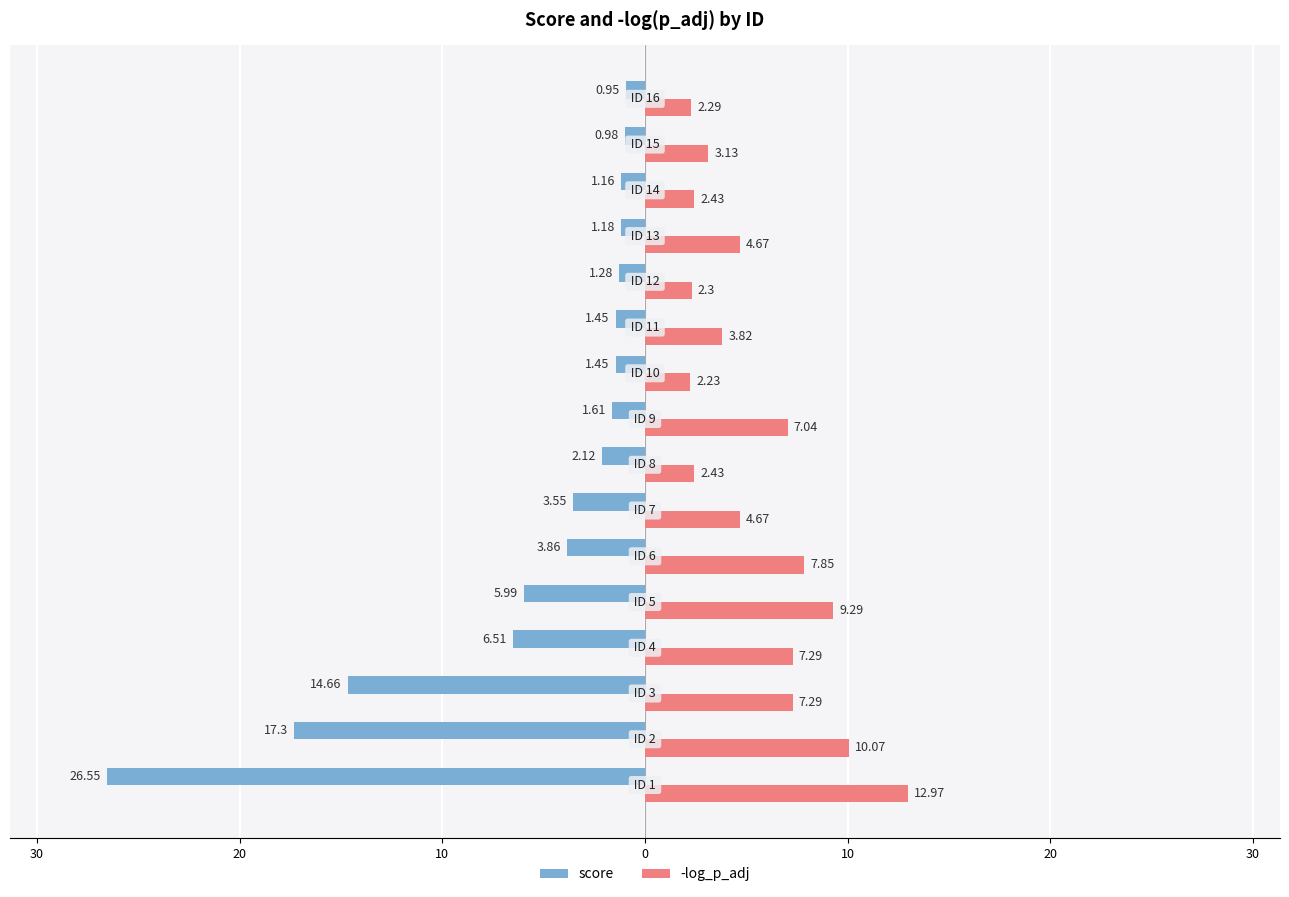

Which series has the widest spread of values?

score